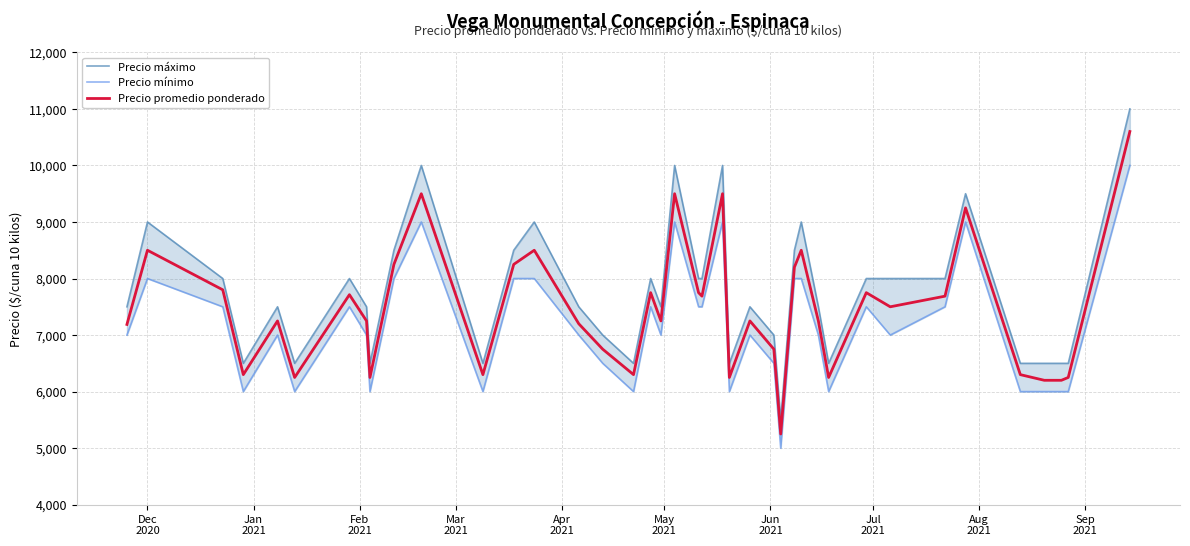

What is the lowest value of the Precio promedio ponderado series?

5250